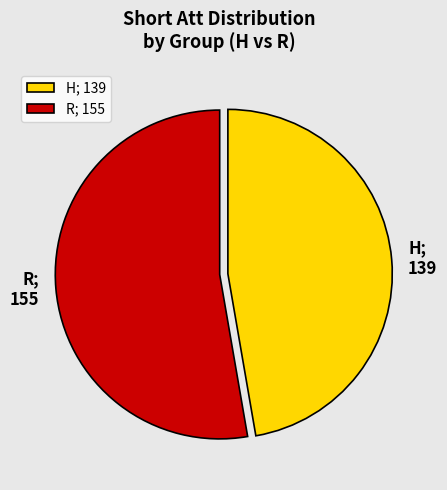

How many slices are in this pie chart?

2